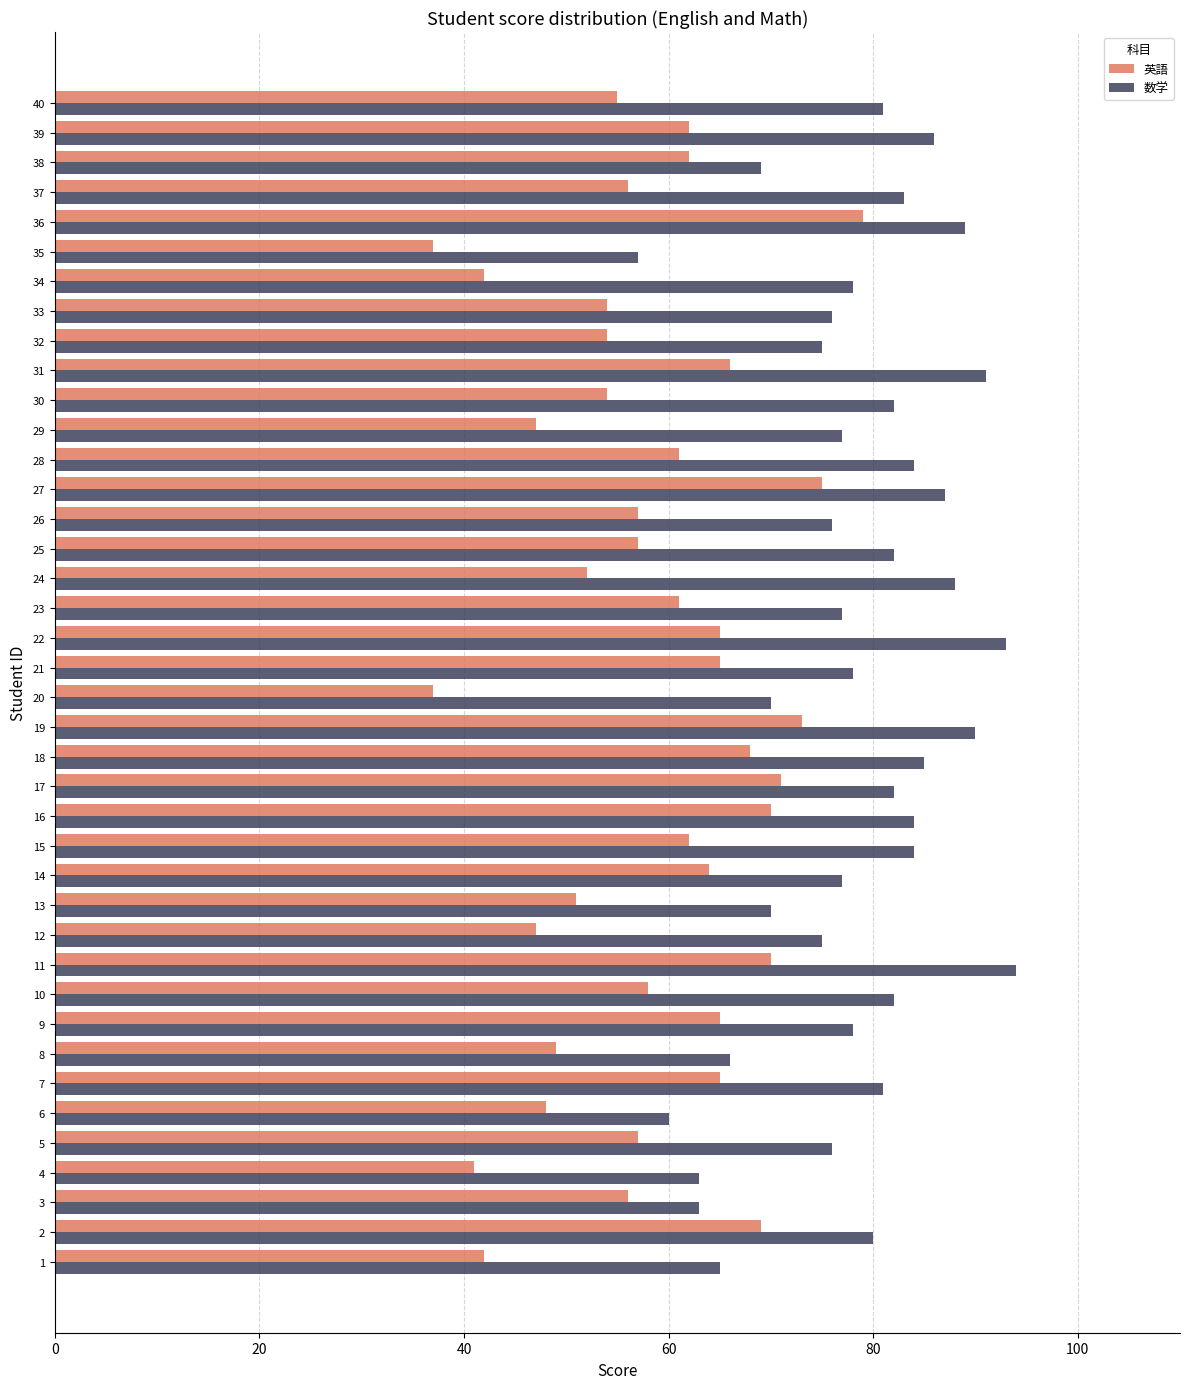

Rank the series at 6 from lowest to highest value.

英語, 数学